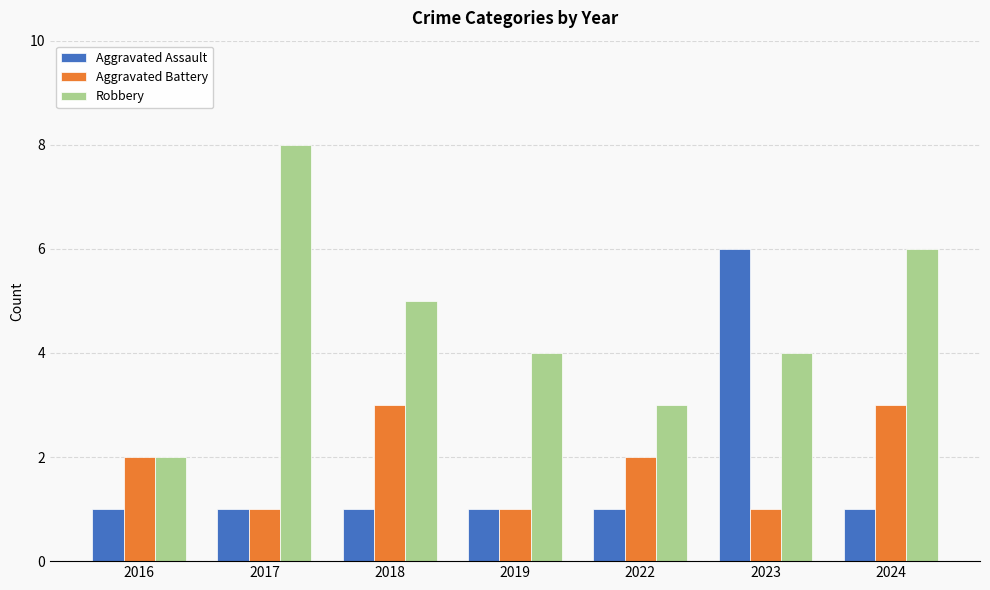

What is the greatest value displayed?

8